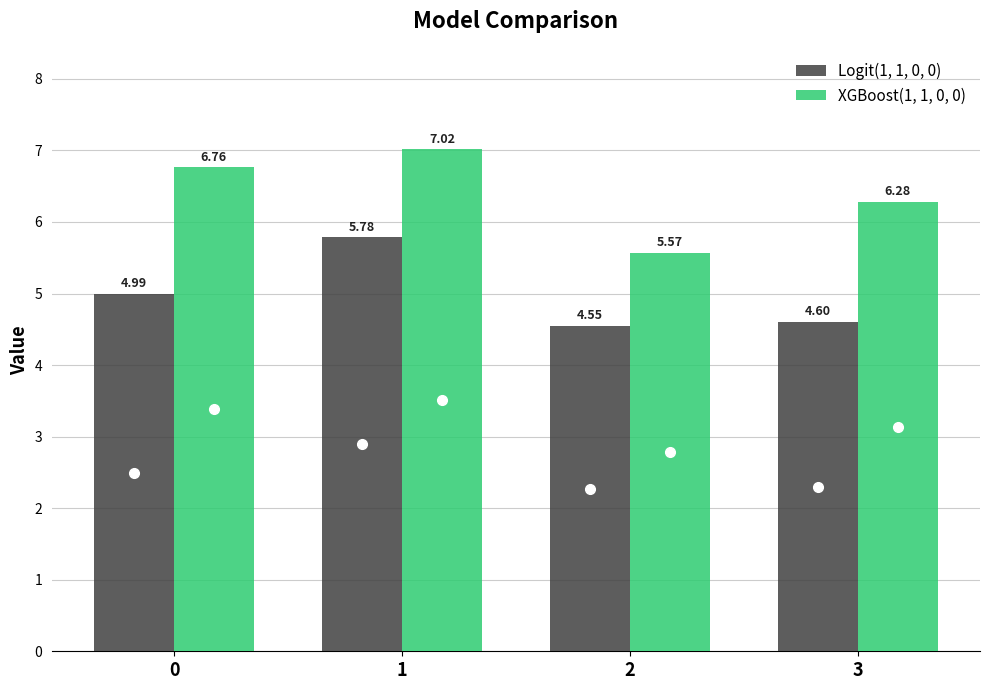

What is the approximate value of XGBoost(1, 1, 0, 0) at 3?

6.3